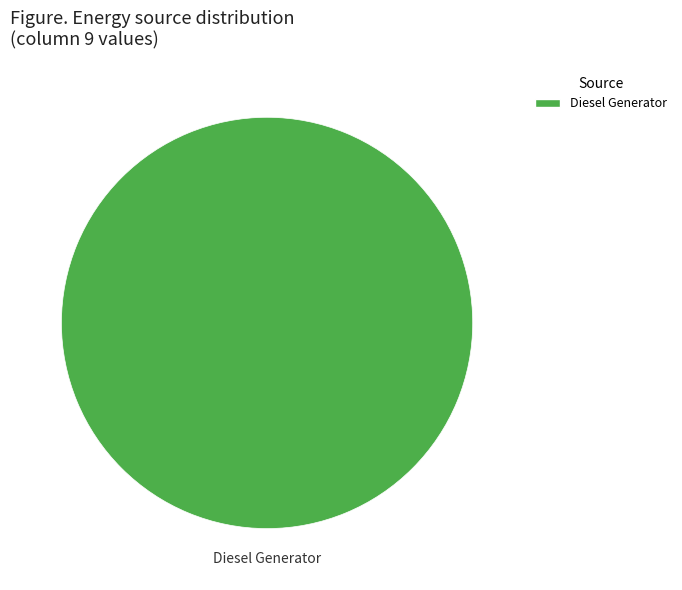

Is there a majority slice in this chart?

Yes